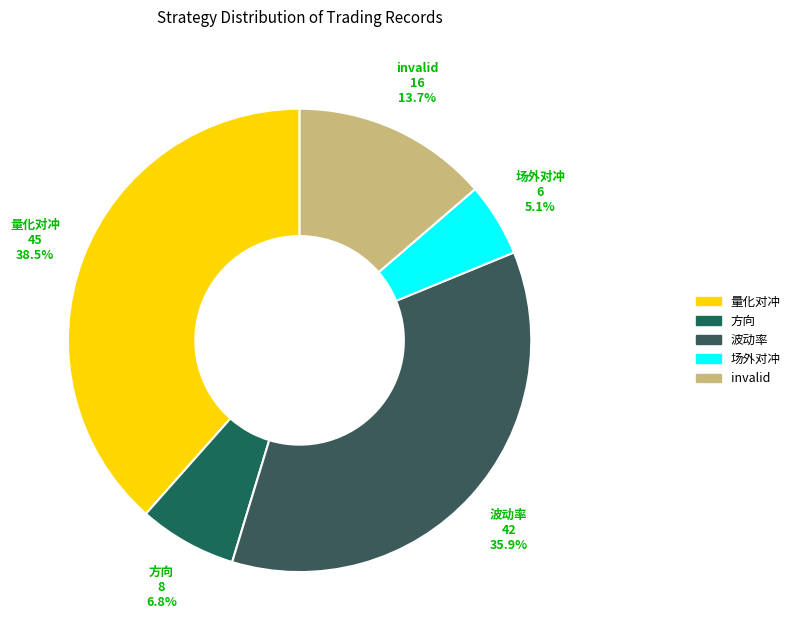

What percentage do 量化对冲 and 方向 together represent?

45.3%